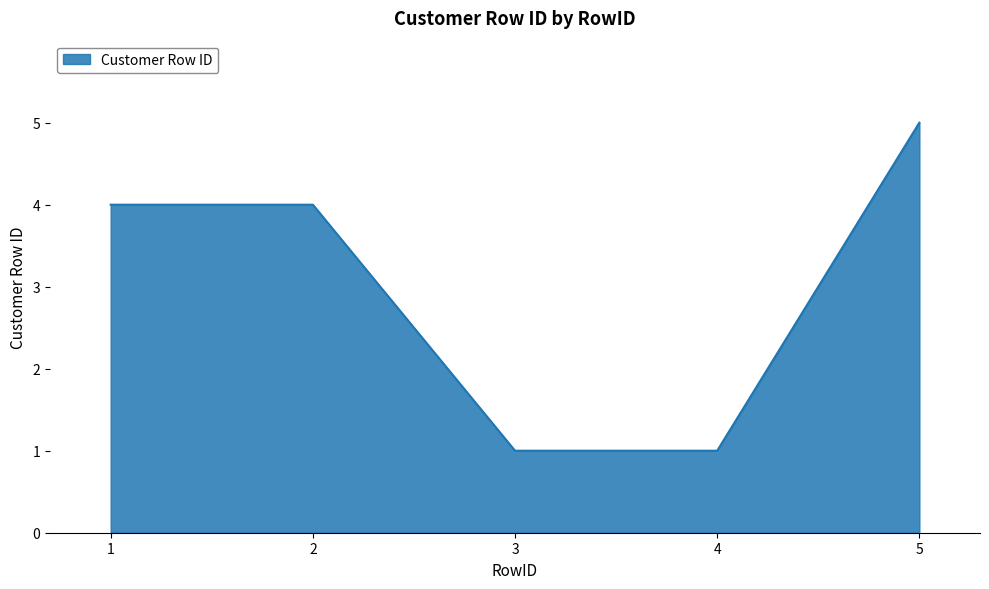

Which has a higher value, 1 or 3?

1